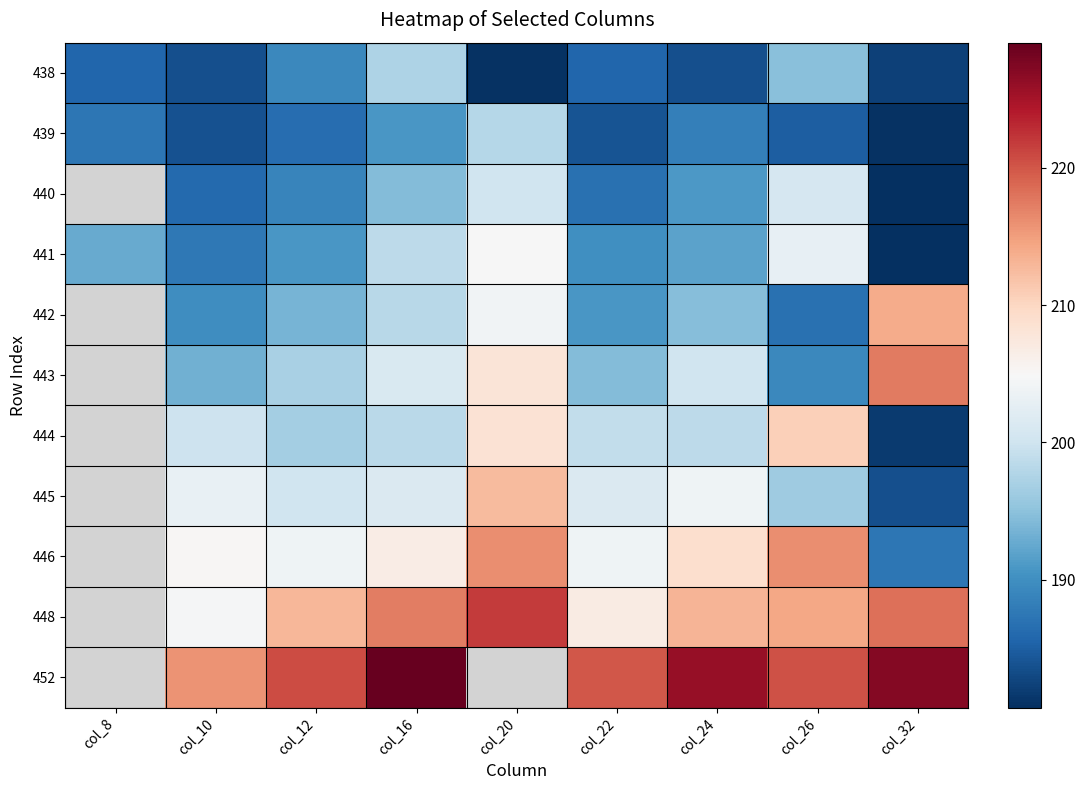

How many categories are shown in the chart?

9